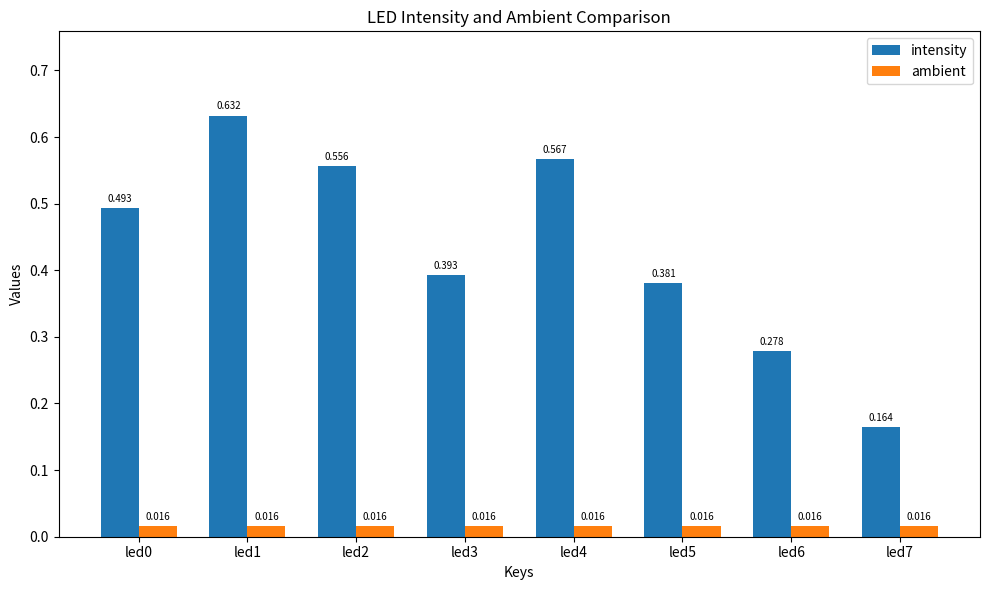

Does the chart contain stacked bars?

No